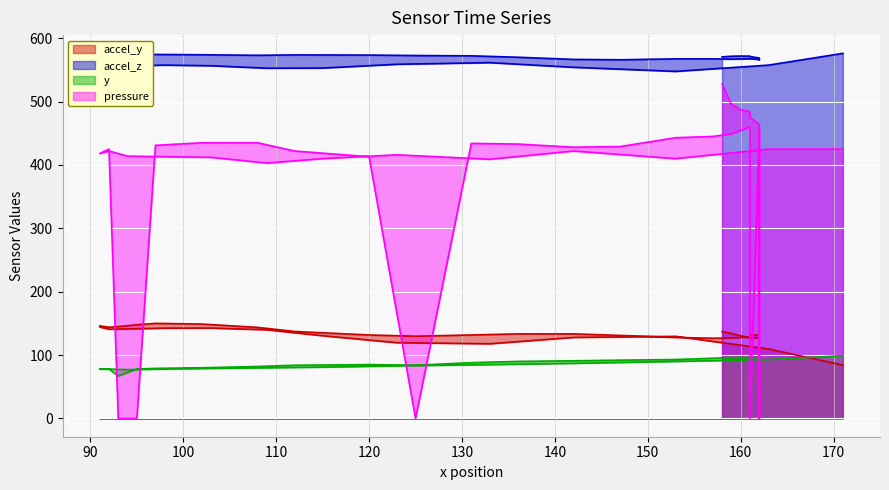

What is the difference between the second highest and minimum values in the y series?

29.0